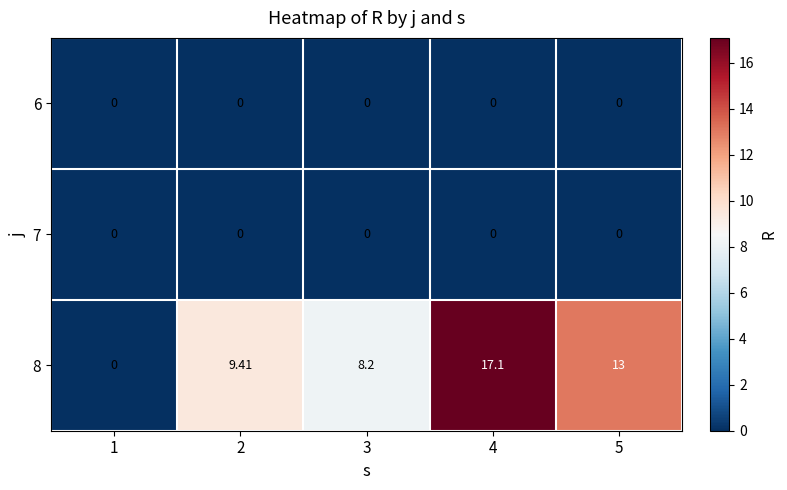

At how many categories does at least one series exceed 13?

2